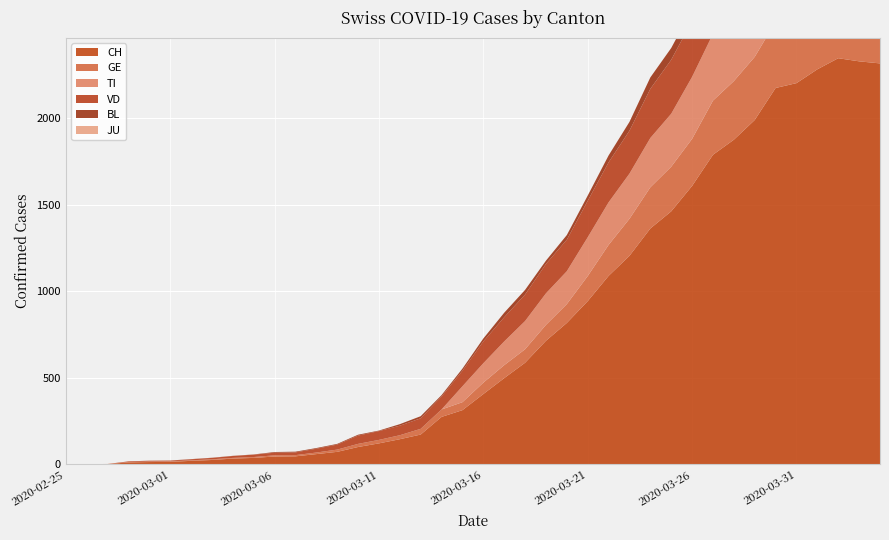

Reading left to right, extract all data points from this chart.

CH: 0	1	2	12	14	15	21	26	34	38	46	47	60	73	101	122	146	173	275	314	407	499	588	715	818	944	1090	1206	1364	1463	1610	1790	1877	1991	2176	2204	2284	2348	2330	2318
GE: 0	1	1	2	3	3	3	4	4	5	7	7	9	13	18	20	23	33	43	46	66	75	78	92	109	145	179	214	238	258	272	313	339	365	382	405	406	424	424	421
TI: 0	0	0	0	0	0	0	0	0	0	0	0	0	0	0	0	0	0	0	92	112	137	163	182	190	224	246	261	285	306	358	386	385	402	415	401	396	374	370	363
VD: 0	0	0	4	4	4	6	8	11	14	15	16	22	29	48	51	55	61	75	90	126	140	153	170	182	211	231	248	284	312	324	357	365	367	369	377	383	374	366	366
BL: 0	0	0	0	1	1	1	1	1	1	4	4	4	4	5	3	9	12	8	12	17	26	27	19	27	30	40	51	66	68	68	79	75	99	86	88	86	81	82	73
JU: 0	0	0	0	0	0	0	0	0	0	0	0	0	0	0	0	0	0	0	0	0	0	0	0	0	0	0	0	0	0	0	0	0	0	0	0	0	0	0	0